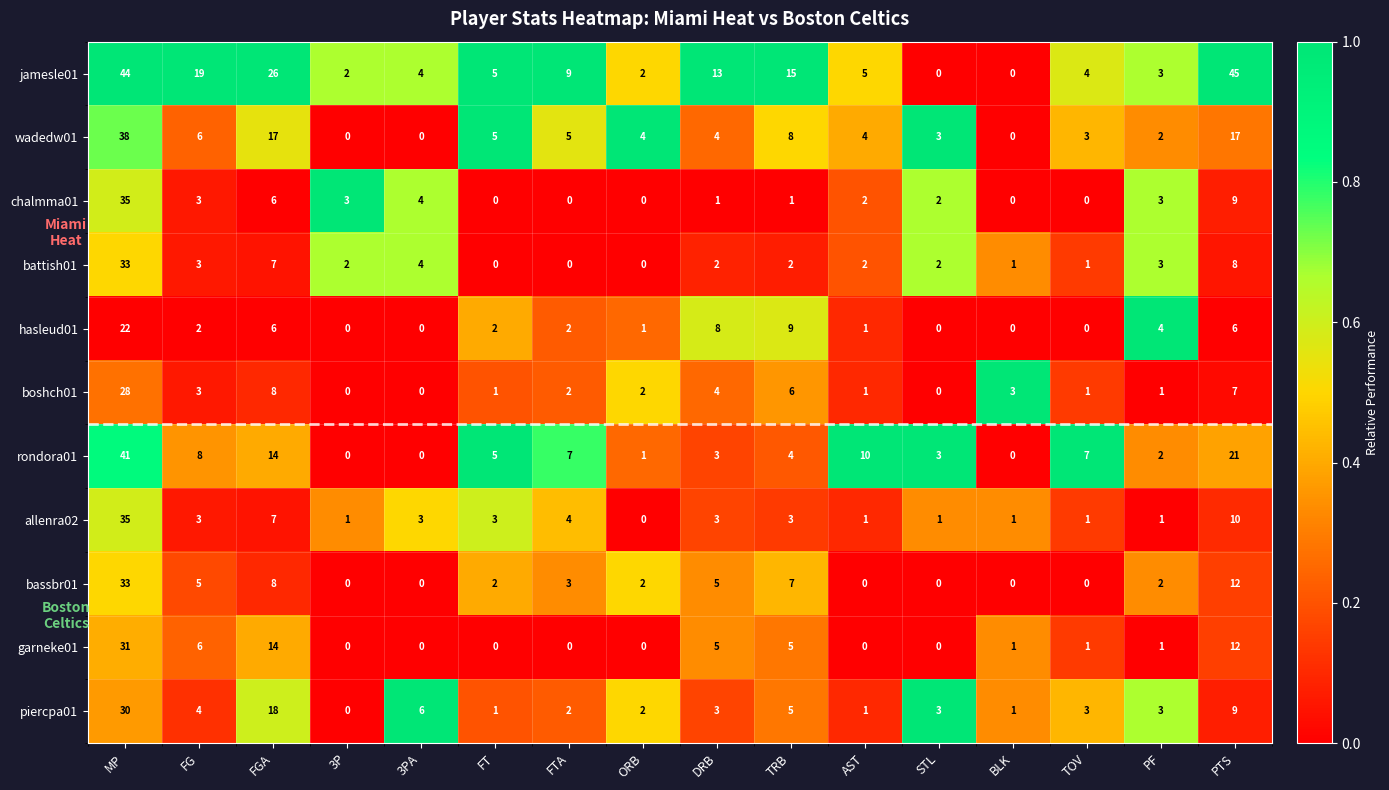

Which category has the highest value in the rondora01 series?

MP